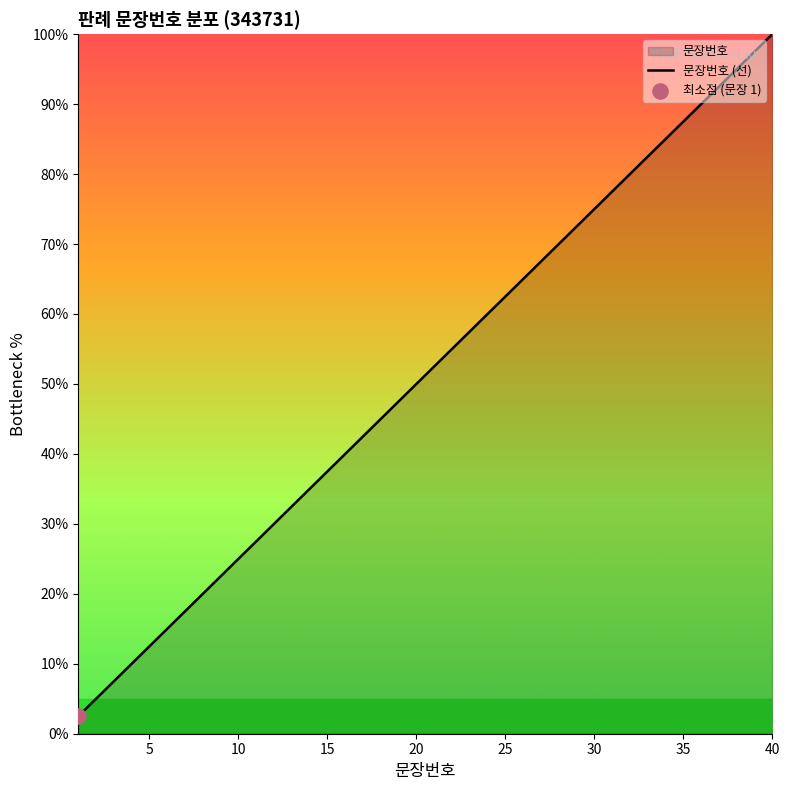

What is the change in value from 10 to 20?

+25.0